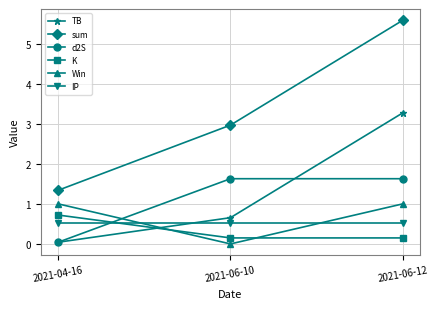

Count the number of categories in the chart.

3